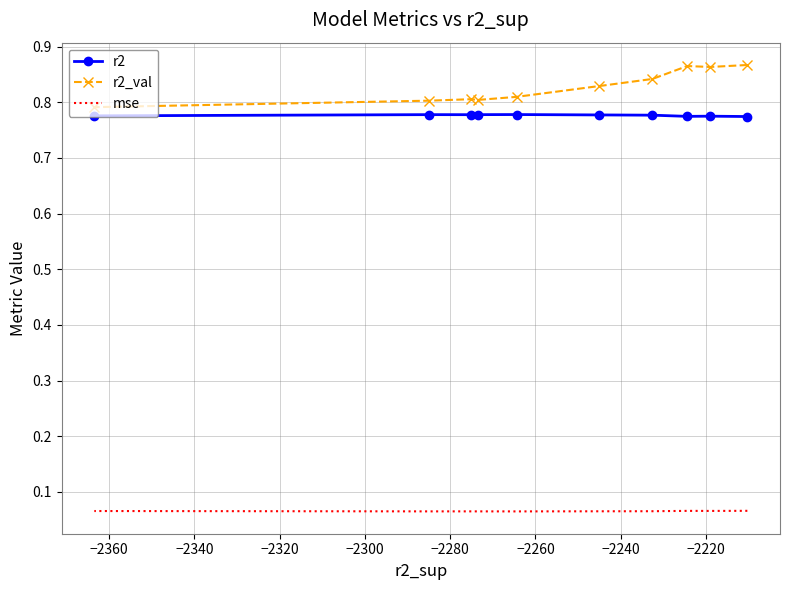

True or false: mse and r2_val cross at least once.

False